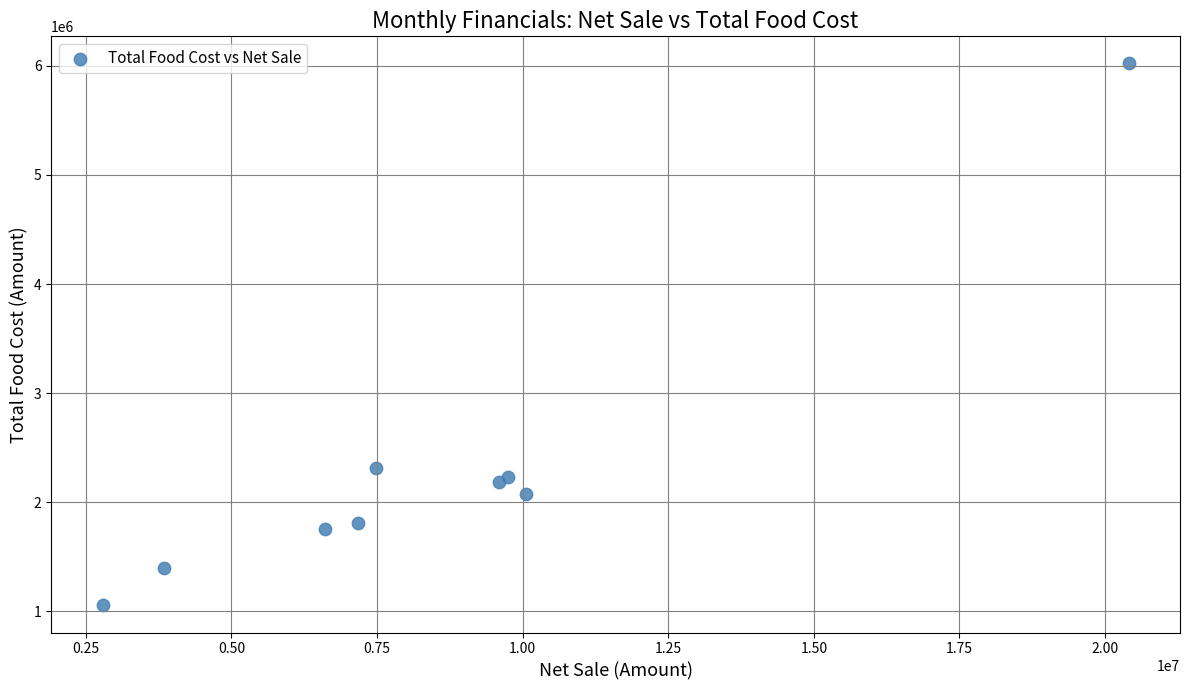

What Y value in the scatter plot is closest to 3538348?

2315868.3